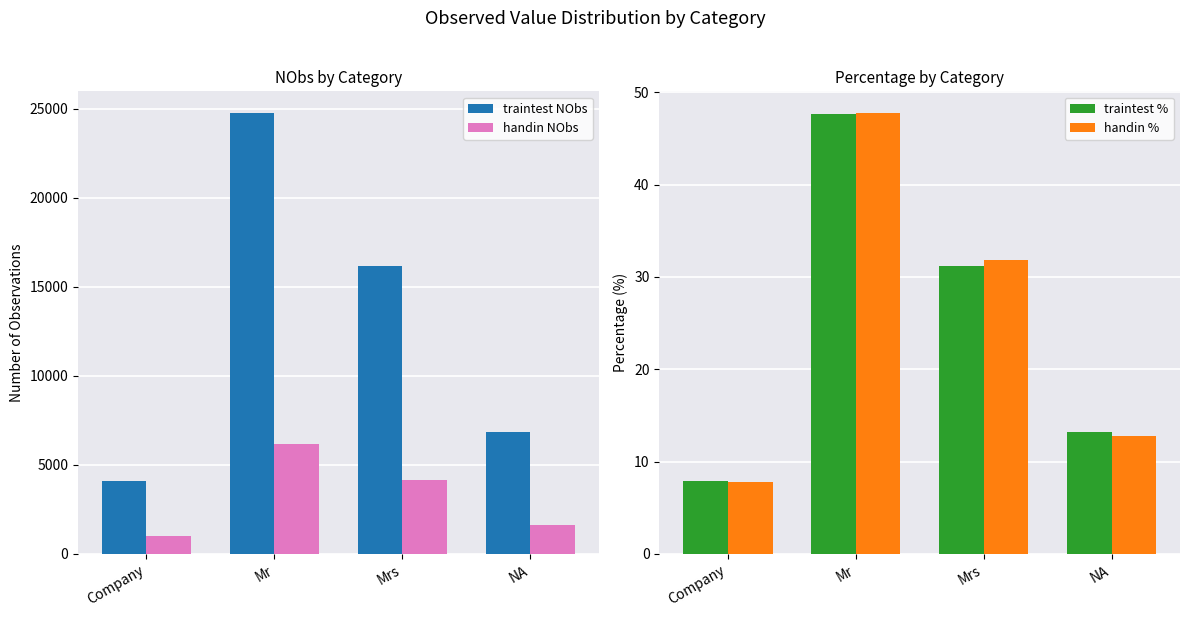

The value of traintest % at Mr is 69.4. True or false?

False